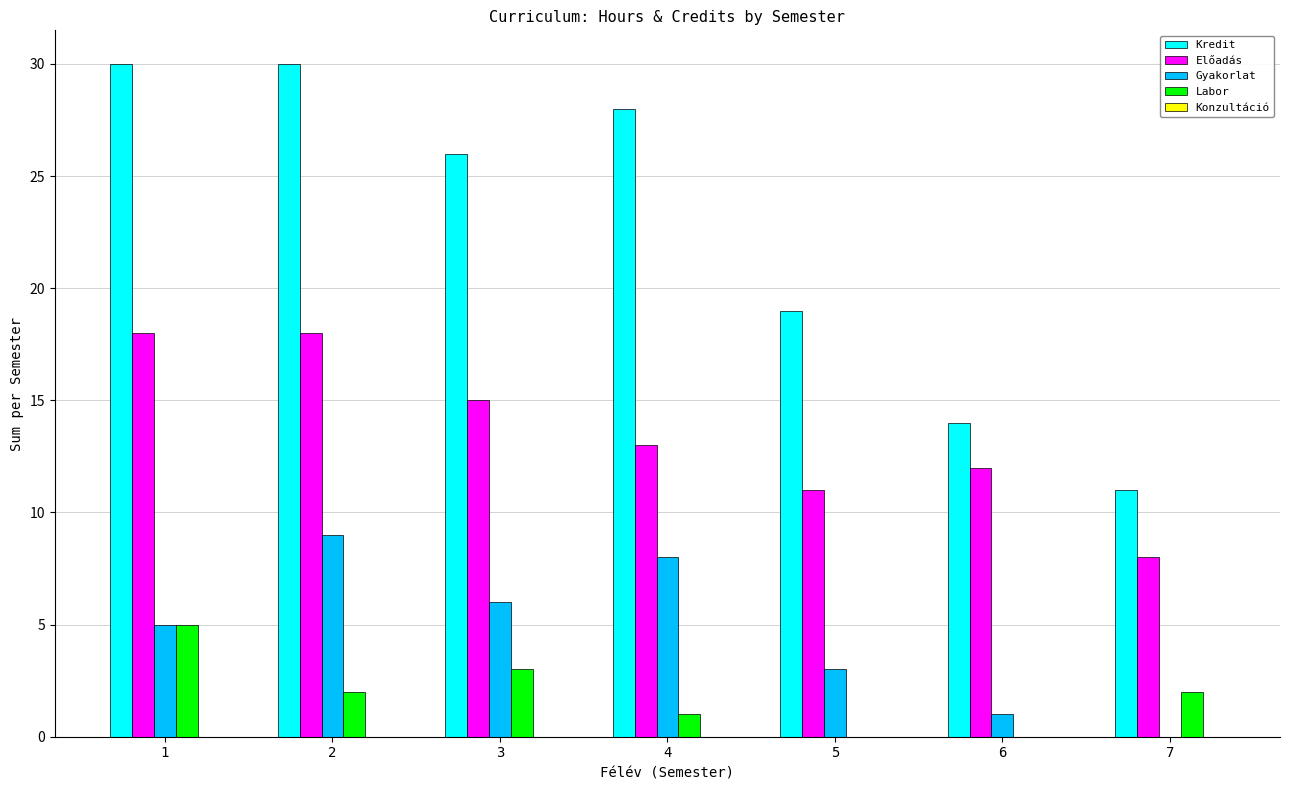

What is the sum of the Előadás values at 7 and 4?

21